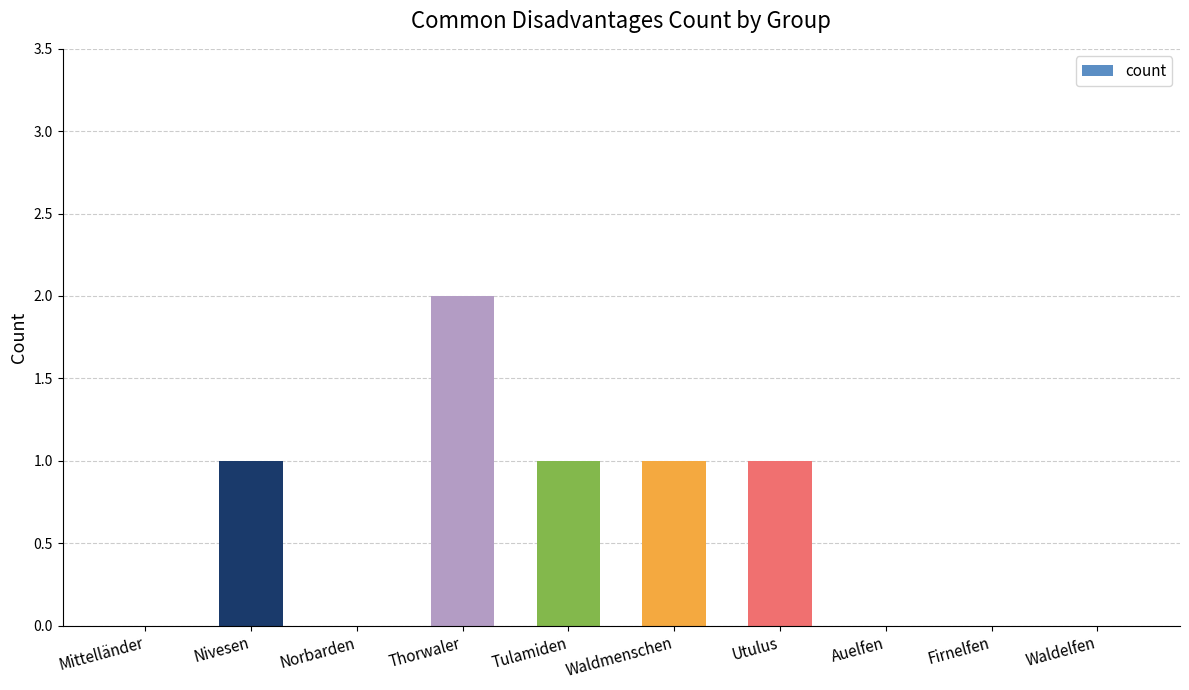

Which has a higher value, Firnelfen or Nivesen?

Nivesen